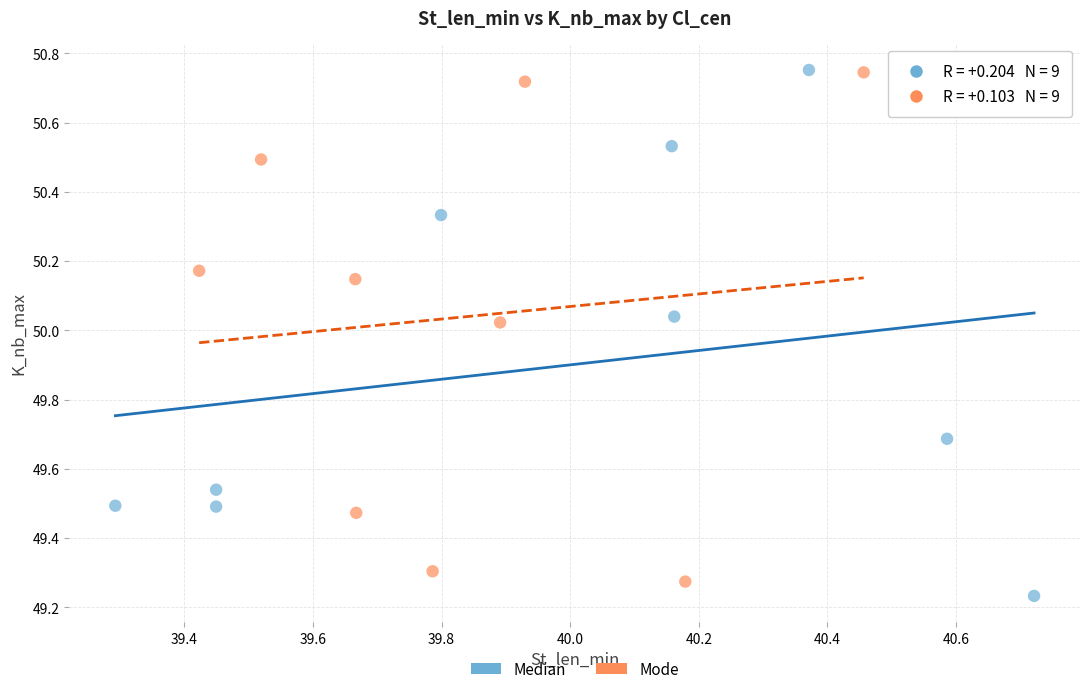

Which series contains the lowest Y value?

Median